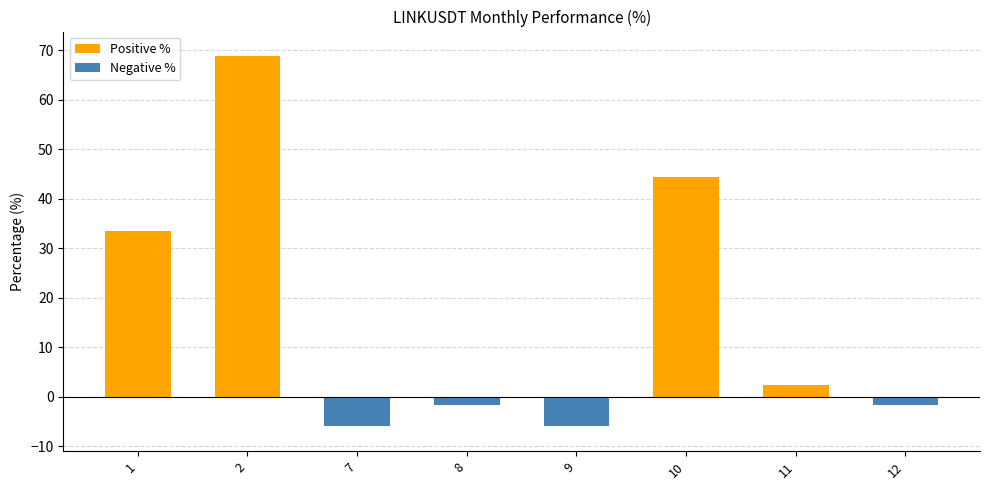

Where does the Positive % series first go above 2?

1